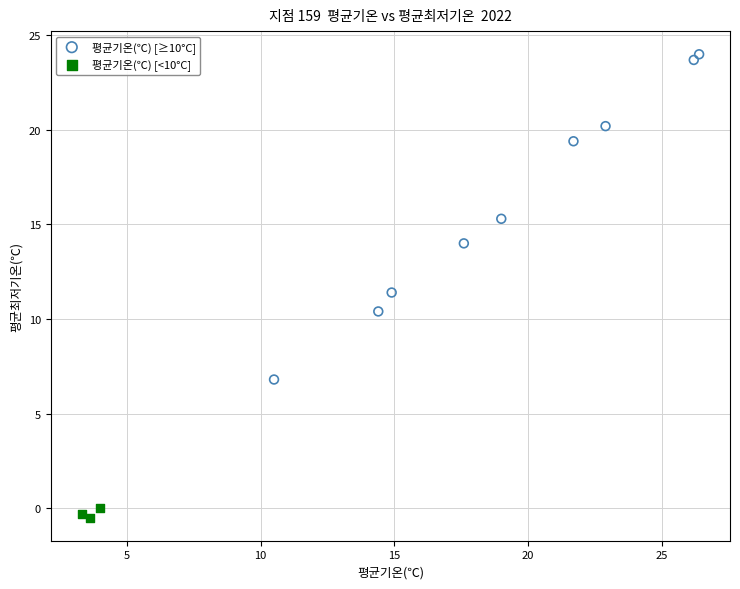

Which series contains the lowest Y value?

평균기온(℃) [<10°C]